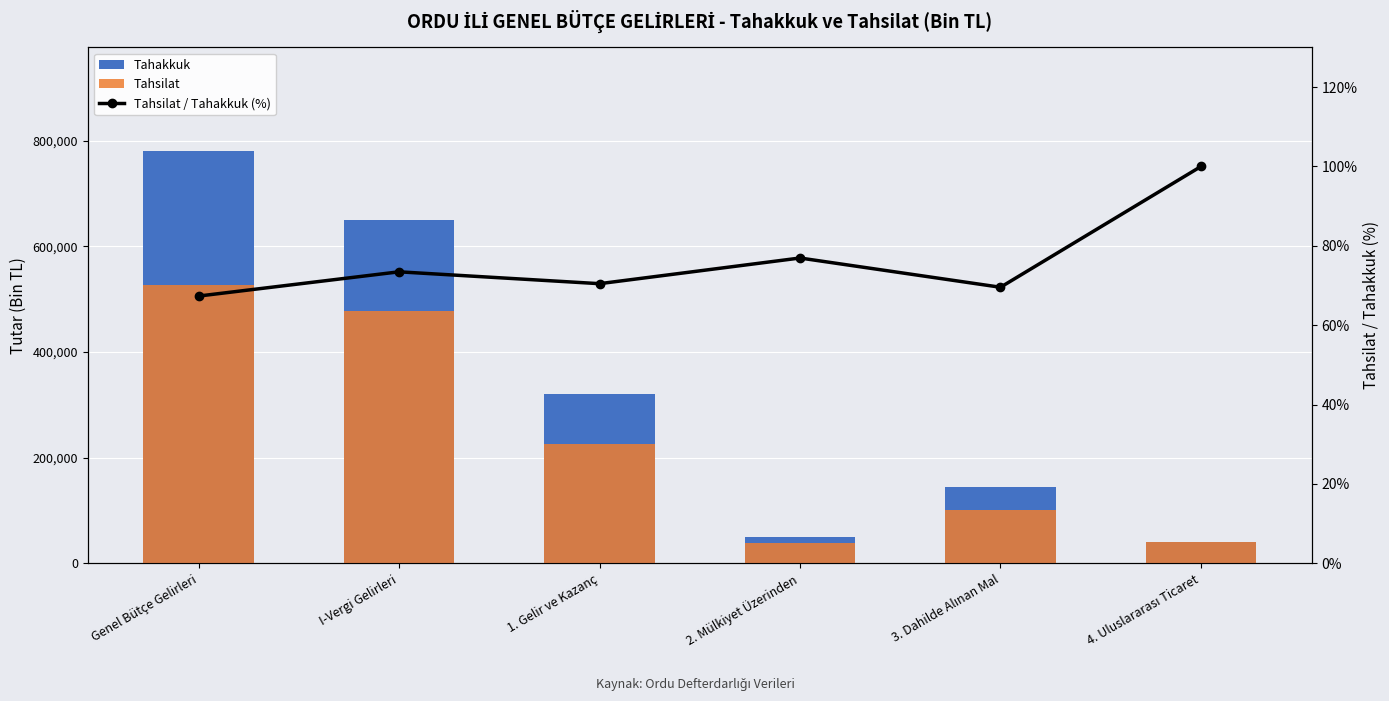

Is it true that Tahsilat equals 64257.8 at 4. Uluslararası Ticaret?

False